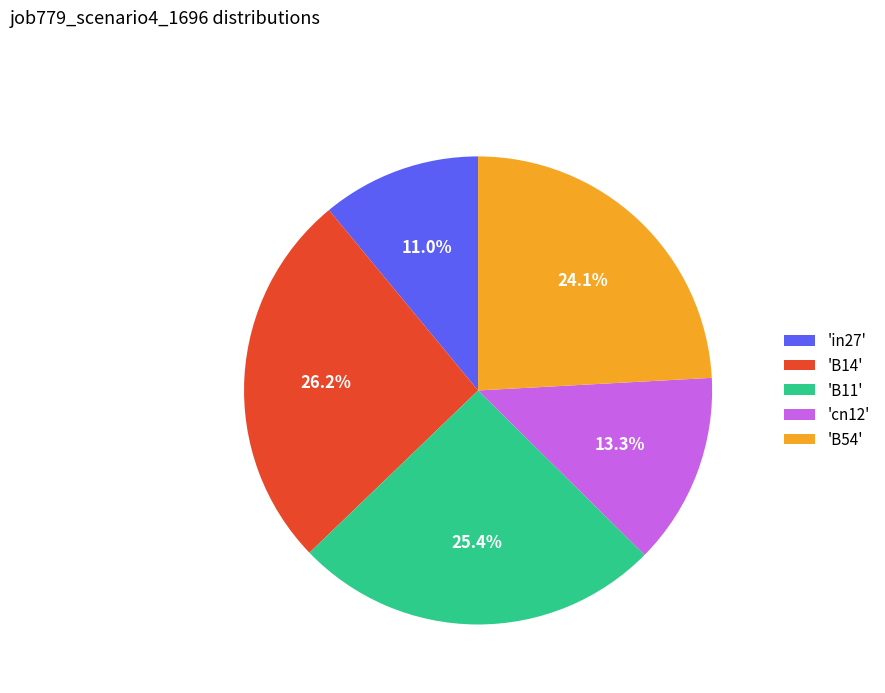

Combined, do 'cn12' and 'in27' account for over 50%?

No